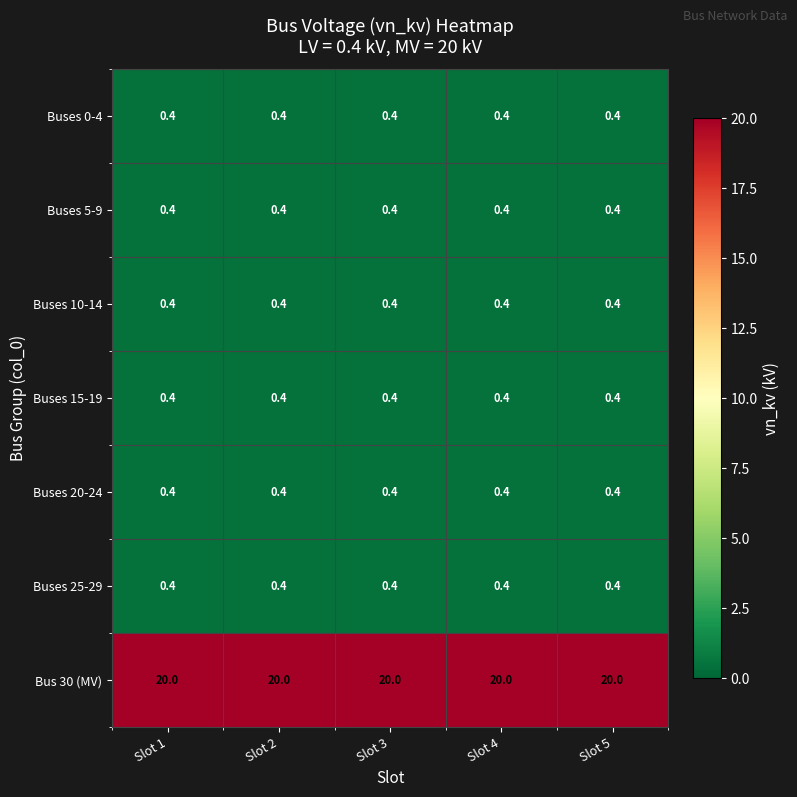

Which series has the largest total across all categories?

Bus 30 (MV)